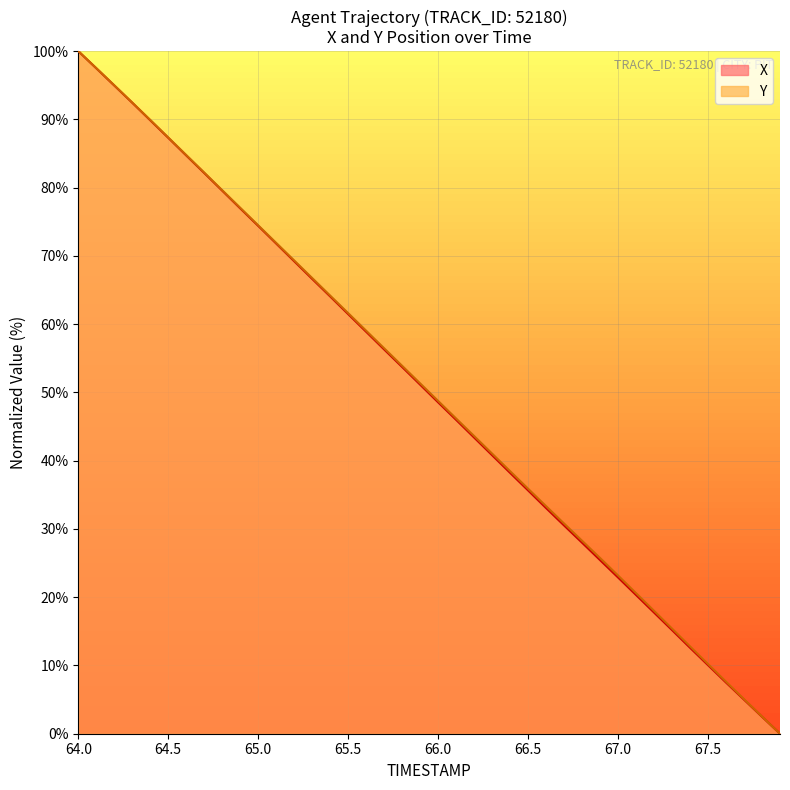

Is it true that Y equals 23.2 at 67.0?

True